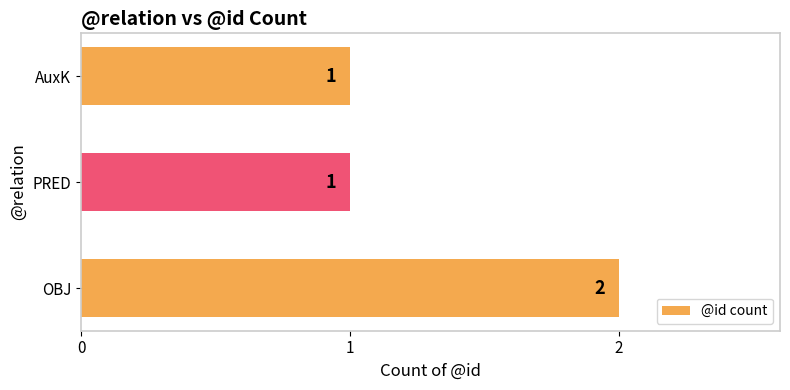

Reading bottom to top, extract all data points from this chart.

2	1	1